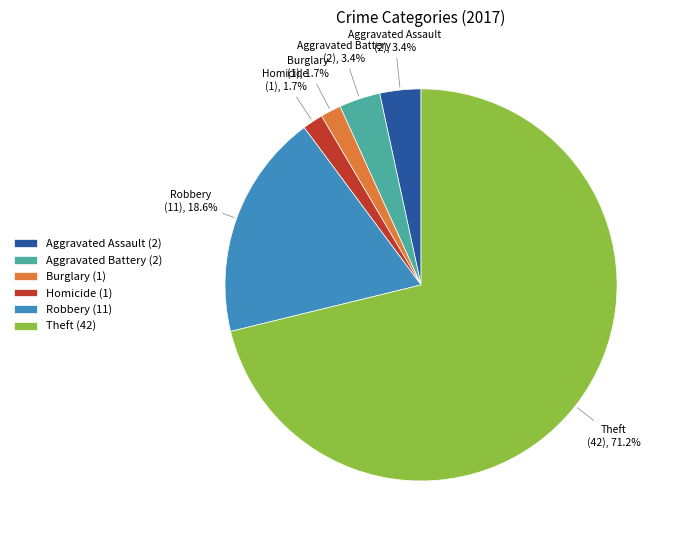

What portion of the pie excludes Burglary (1)?

98.3%